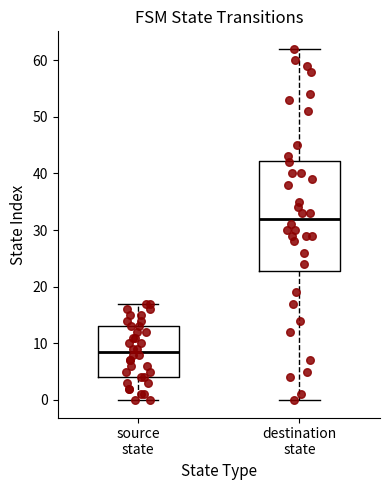

Reading left to right, transcribe this box plot: for each box, give where its median line is, the range the box spans, and where its two whiskers end, as read against the y-axis. The values are not printed on the chart, so give them approximately, as read against the axis.

source state: median 9, box 4 to 13, whiskers 0 to 17
destination state: median 32, box 23 to 42, whiskers 0 to 62